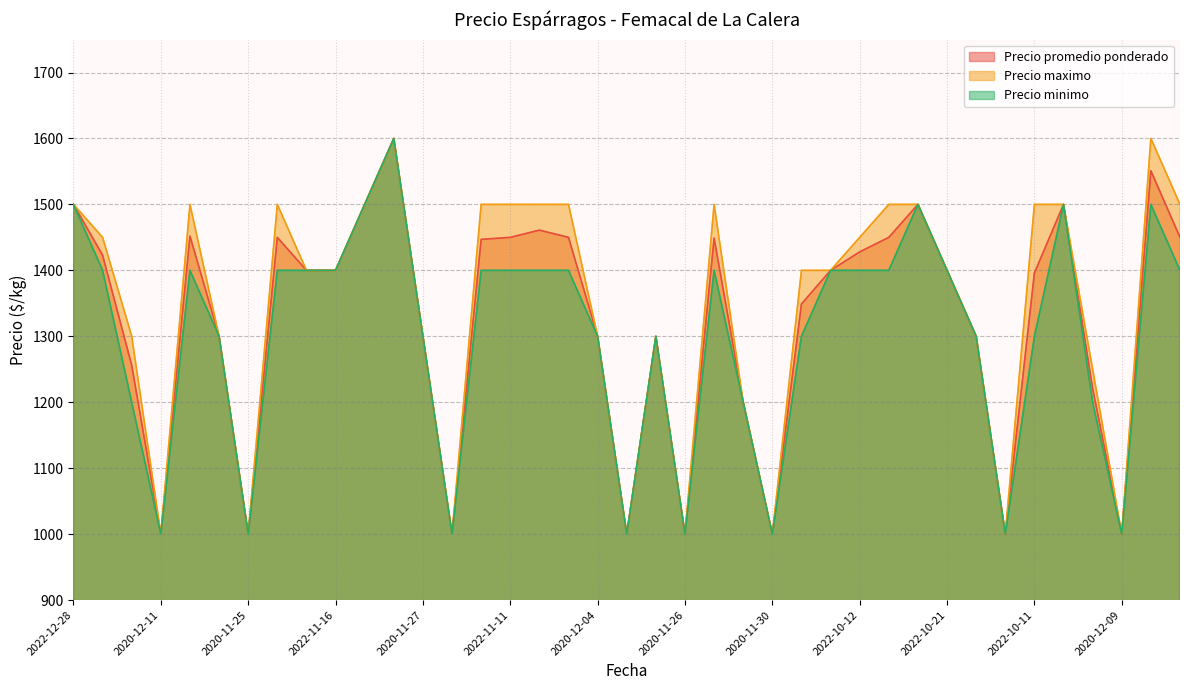

True or false: Precio maximo and Precio promedio ponderado cross at least once.

False